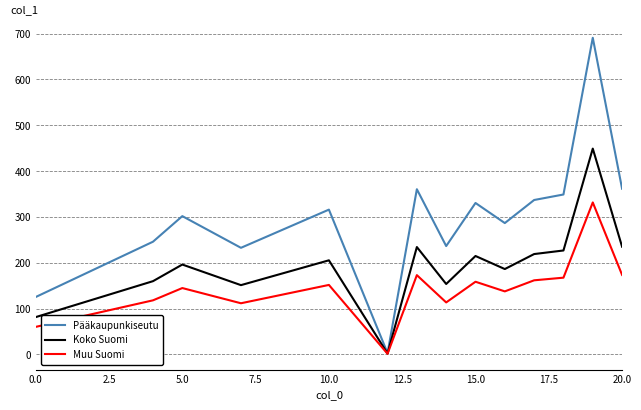

Which series has the largest total across all categories?

Pääkaupunkiseutu